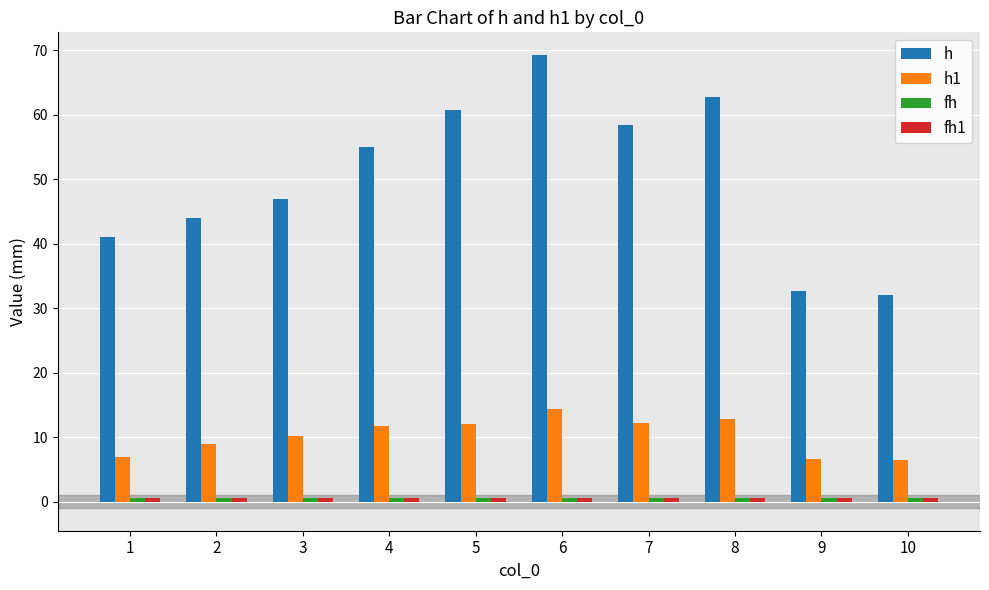

Which series has the largest total across all categories?

h